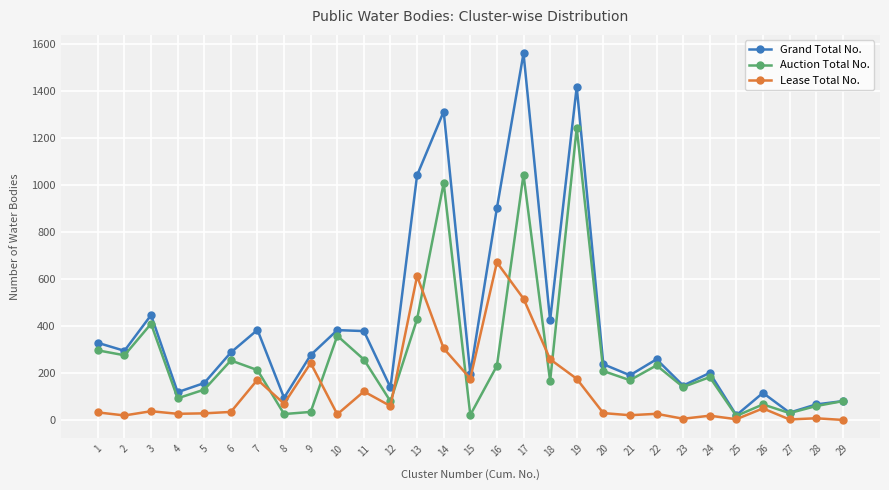

At which category does the chart reach its peak across all series?

17